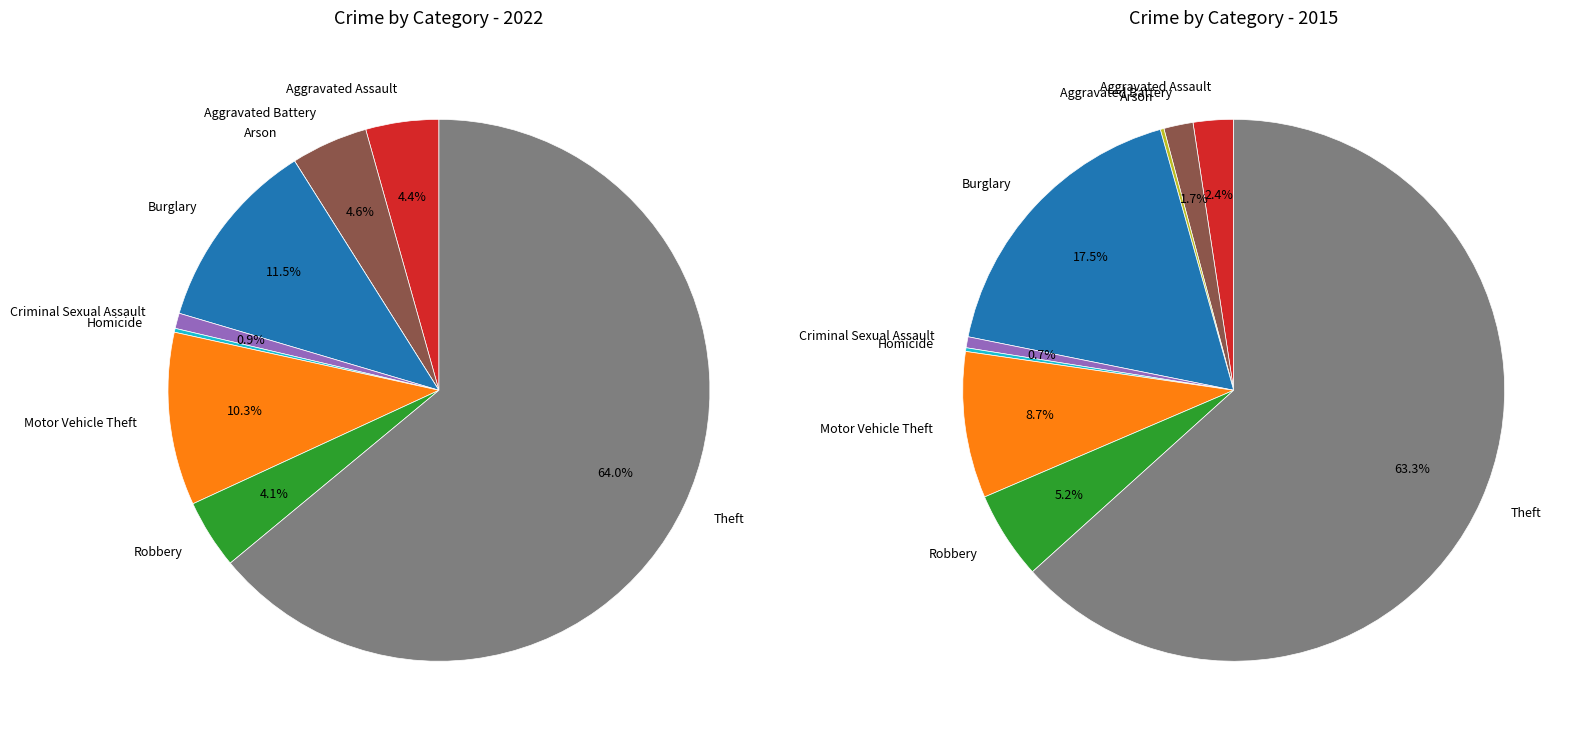

Rank the series by their average value, from lowest to highest.

values_2022, values_2015